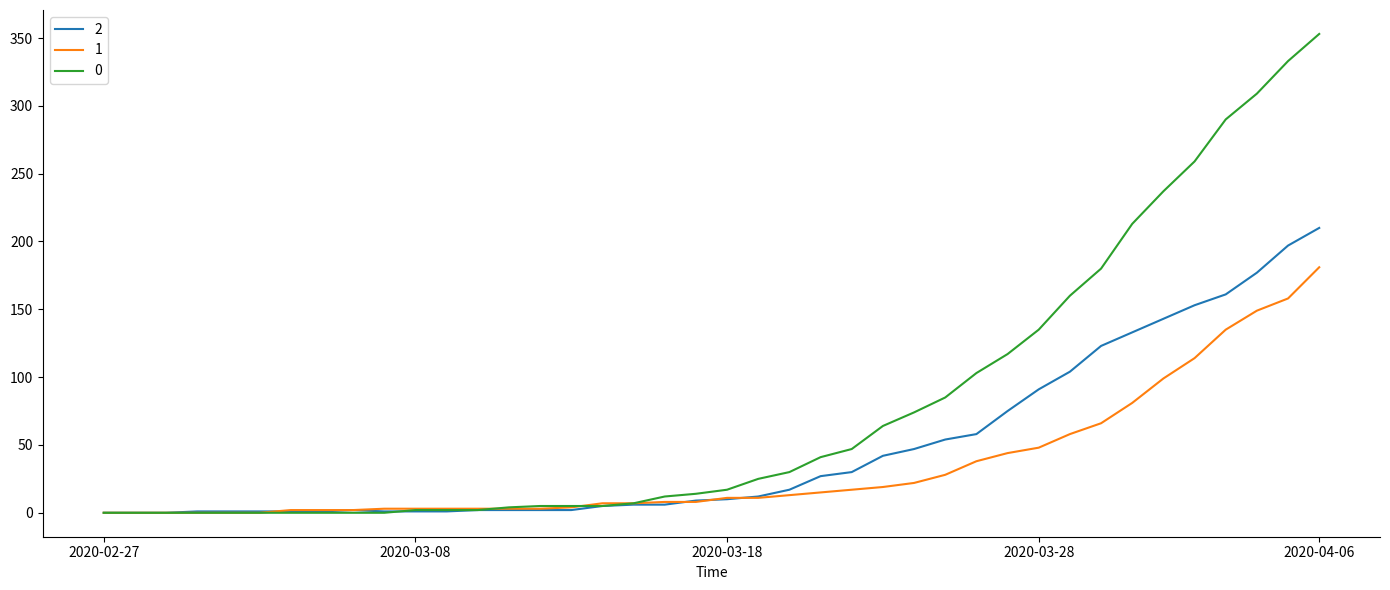

Rank the series by their maximum value, from lowest to highest.

1, 2, 0